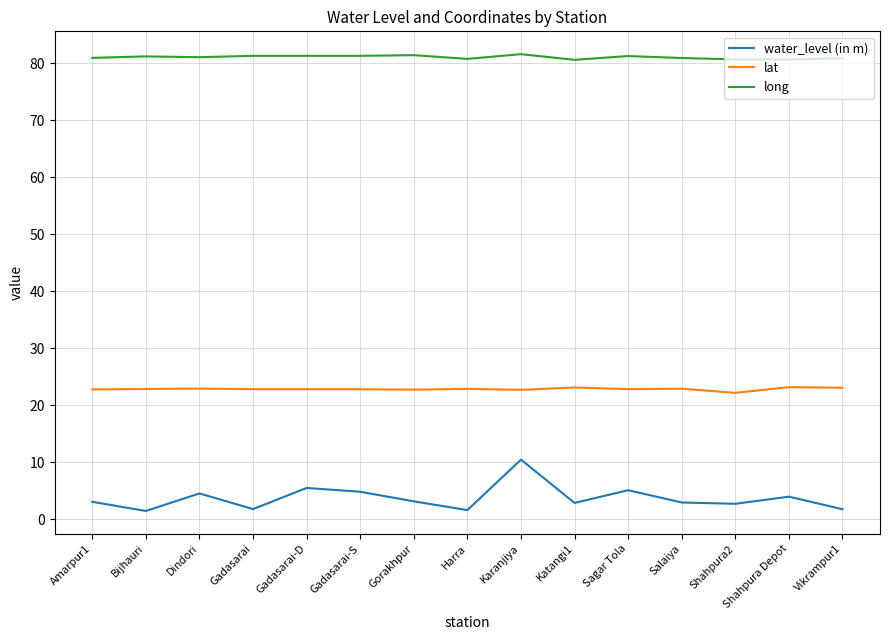

What position from the left is Dindori?

3